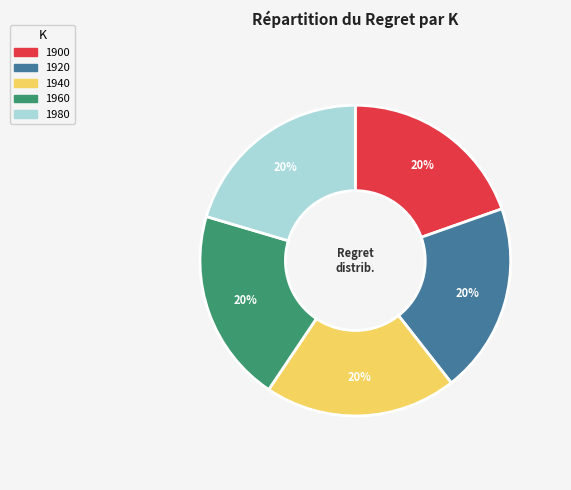

The 1980 slice represents 9% of the pie. True or false?

False